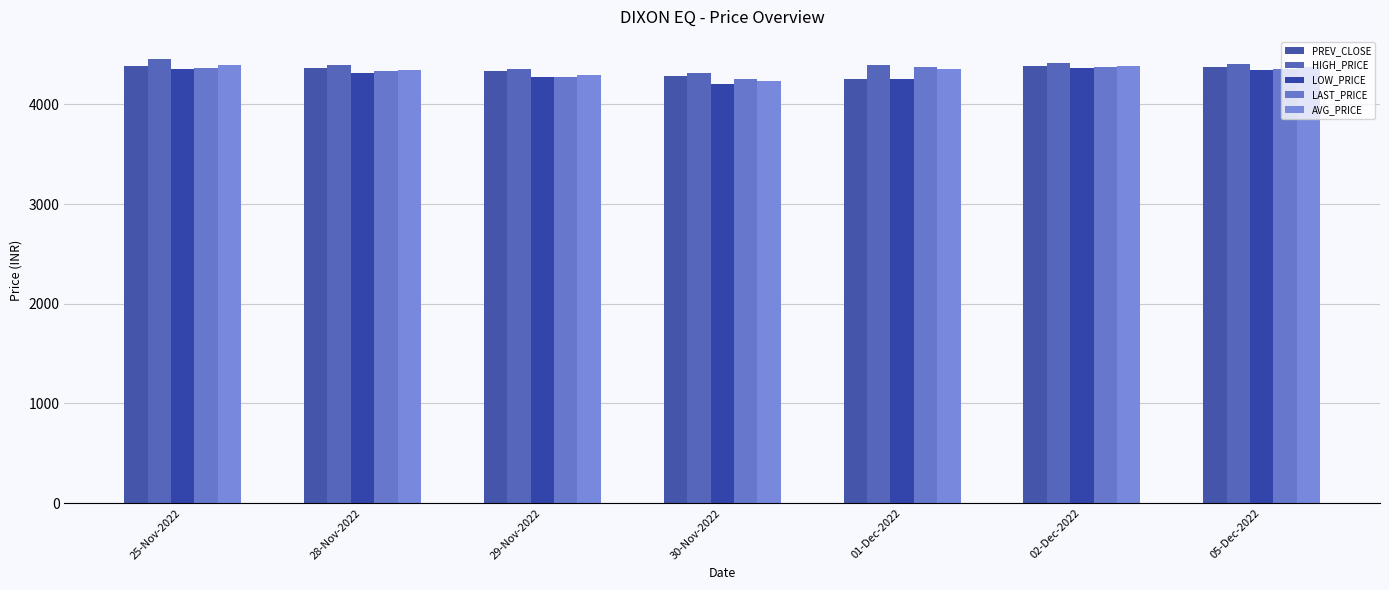

The value of HIGH_PRICE at 28-Nov-2022 is 4390.1. True or false?

True